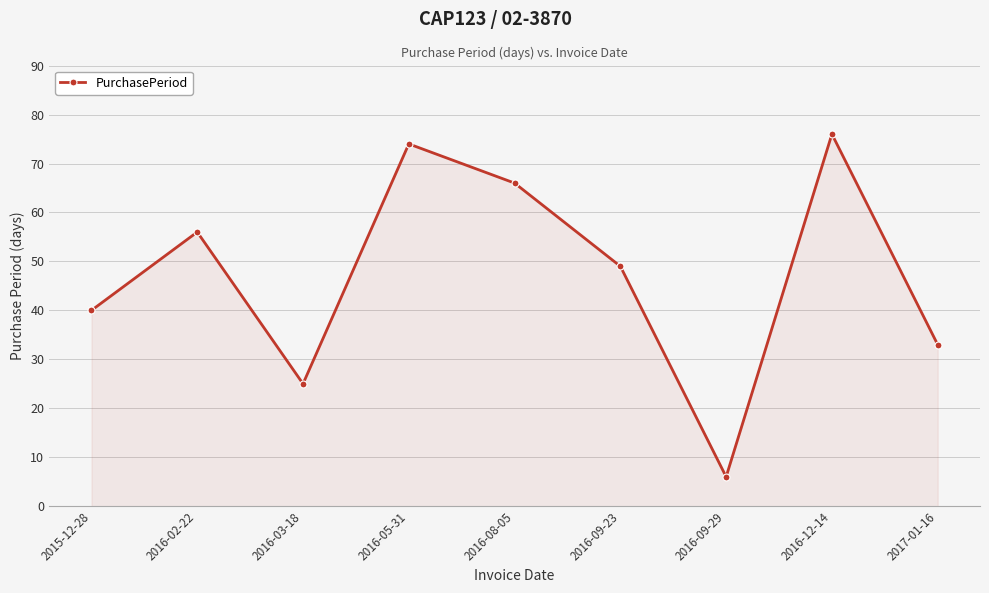

What is the label of the 2nd point from the left?

2016-02-22